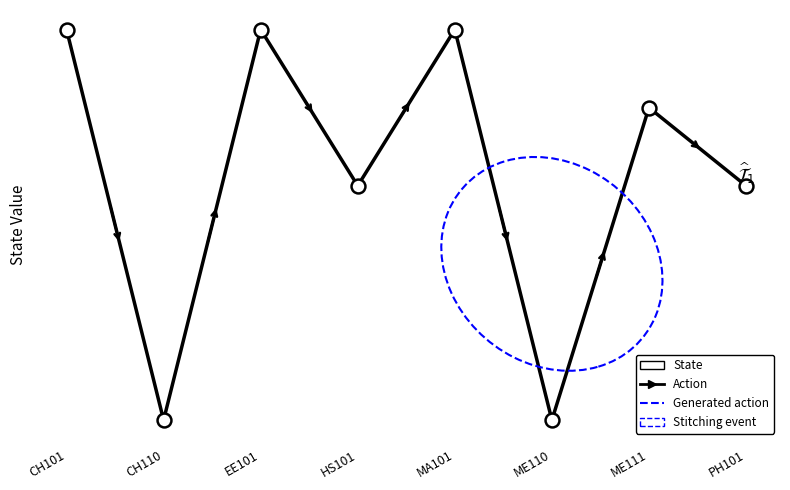

Does the chart have visible grid lines?

No